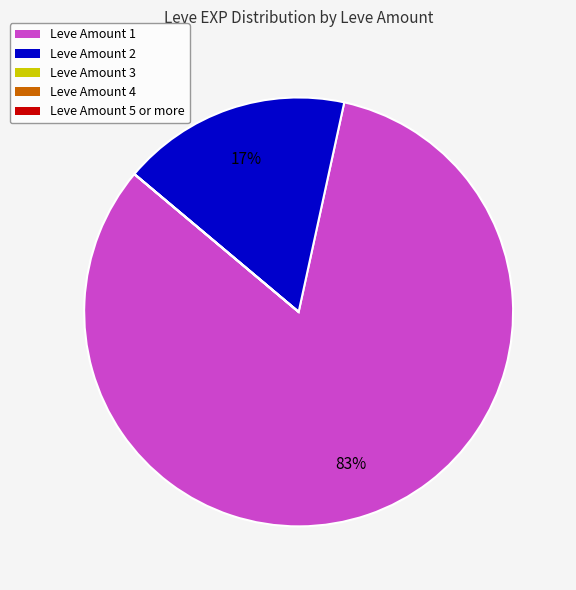

To the nearest percent, what is the average slice percentage?

20%